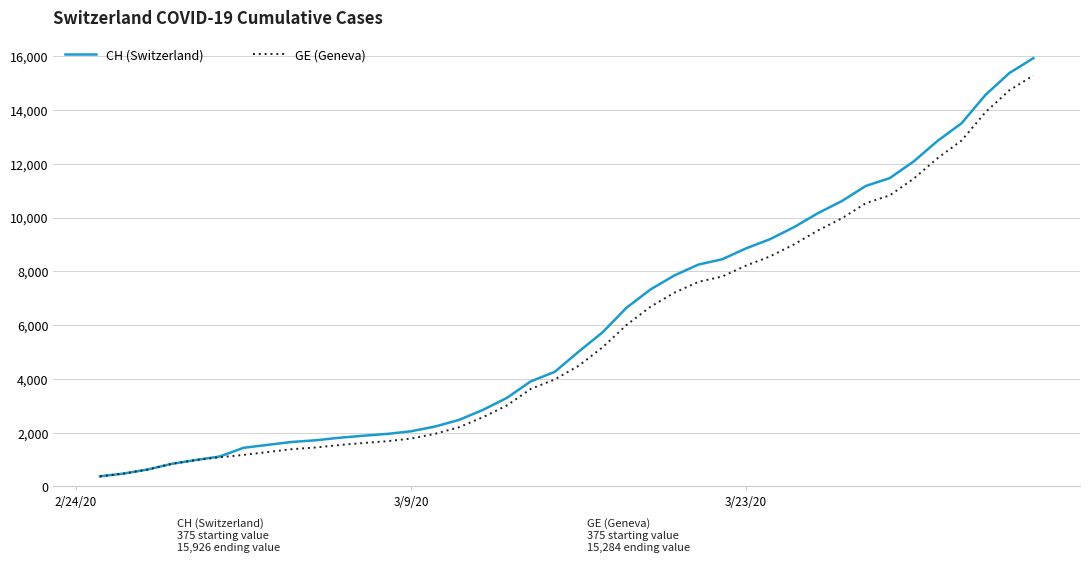

Which series has the largest range (max minus min)?

CH (Switzerland)